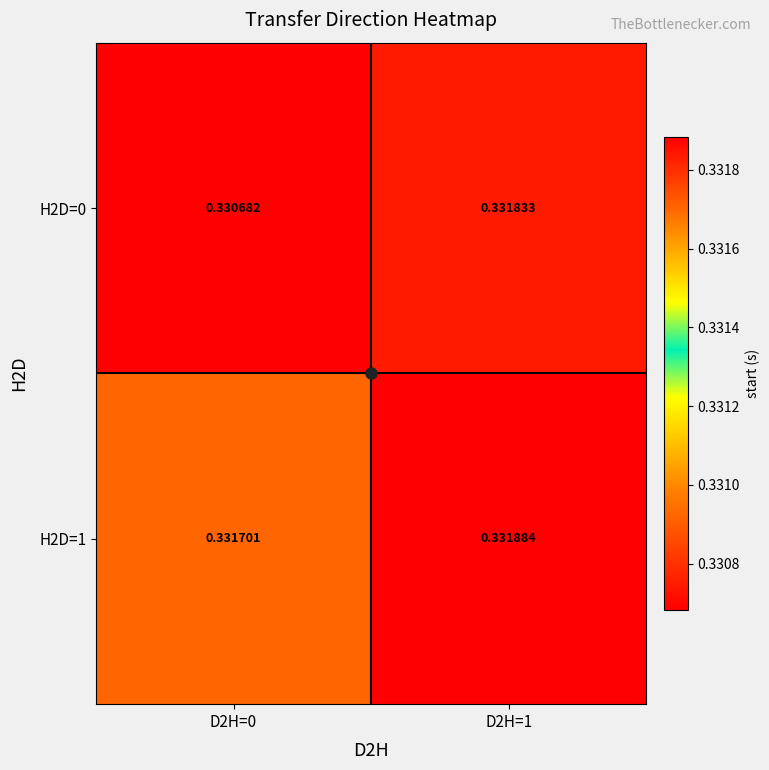

Is the value of H2D=0 at D2H=0 greater than the value of H2D=1 at D2H=0?

No